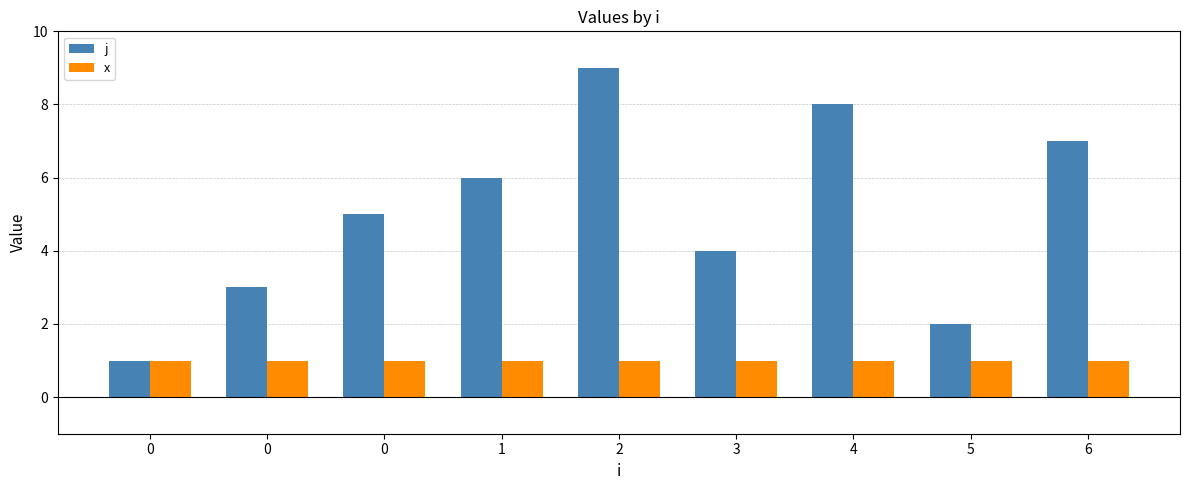

Rank the series by their maximum value, from lowest to highest.

x, j